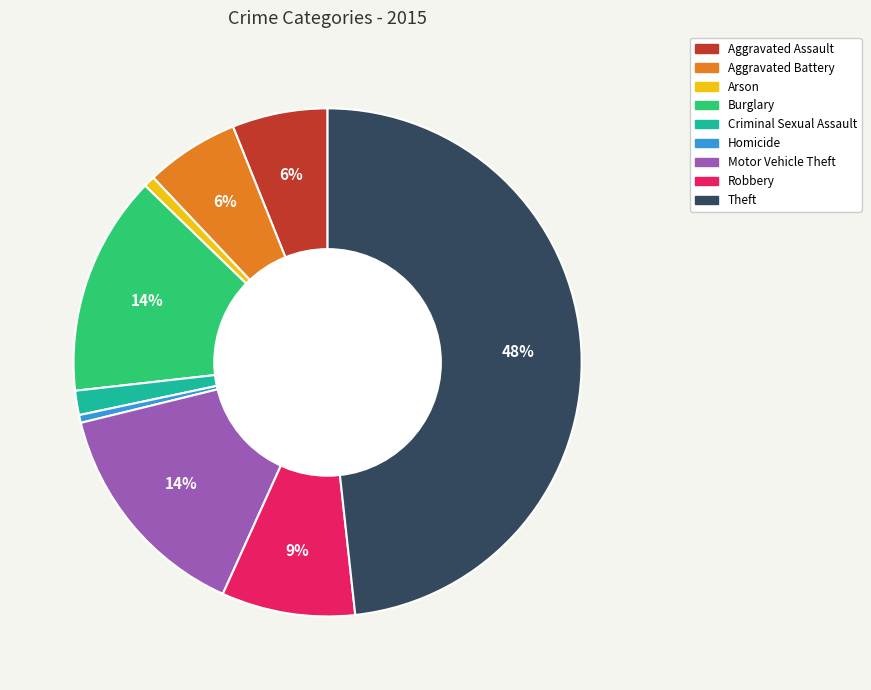

True or false: Theft accounts for 48% of the total.

True